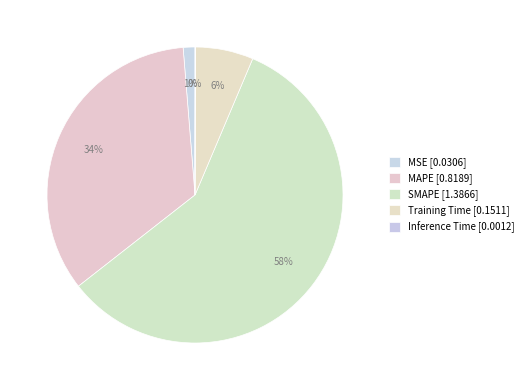

To the nearest percent, what is the combined percentage of Inference Time and Training Time?

6%